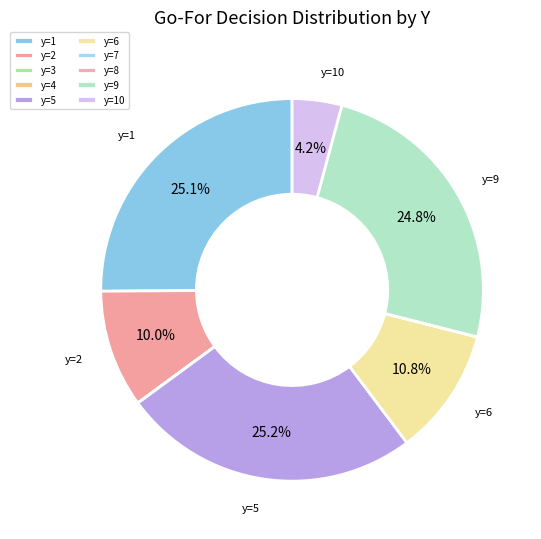

Rank the categories by value from lowest to highest.

4, 8, 3, 7, 10, 2, 6, 9, 1, 5